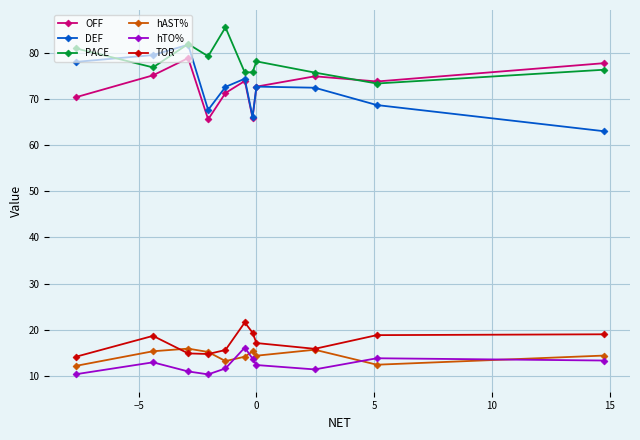

Which series has the largest total across all categories?

PACE